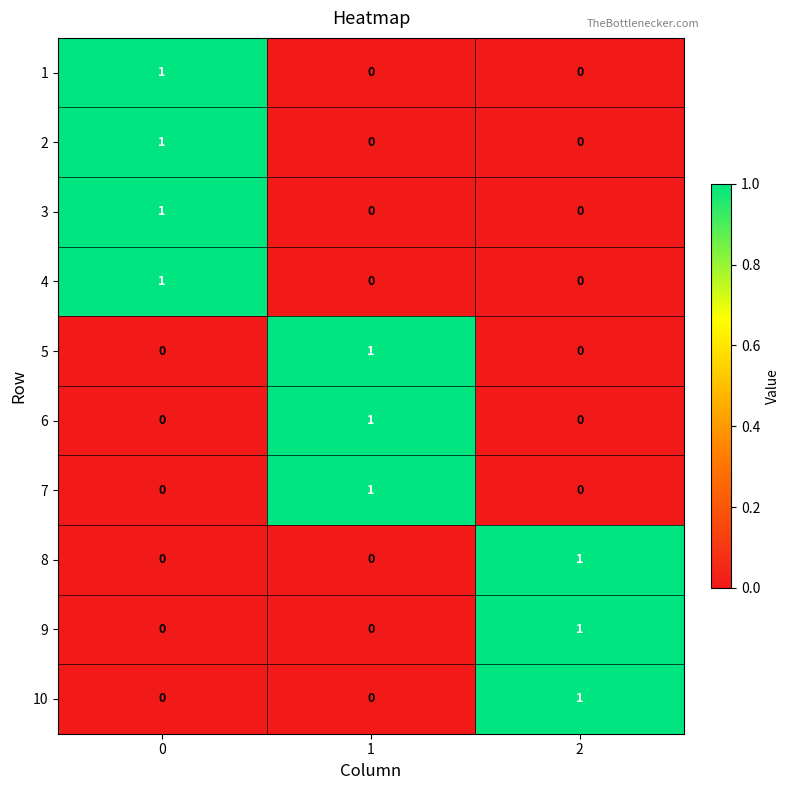

What is the total value across all series at 0?

4